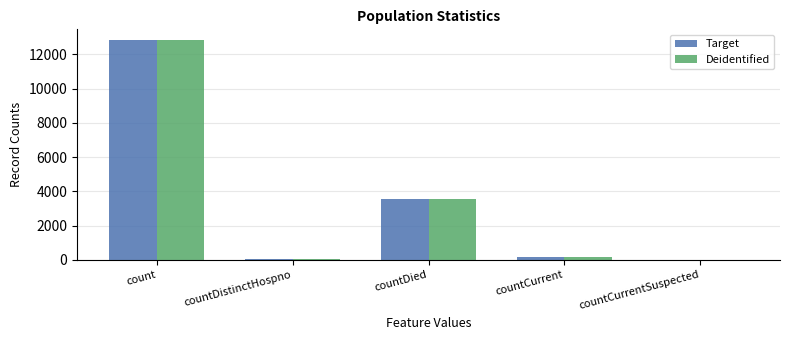

The value of Target at countCurrentSuspected is 0. True or false?

True